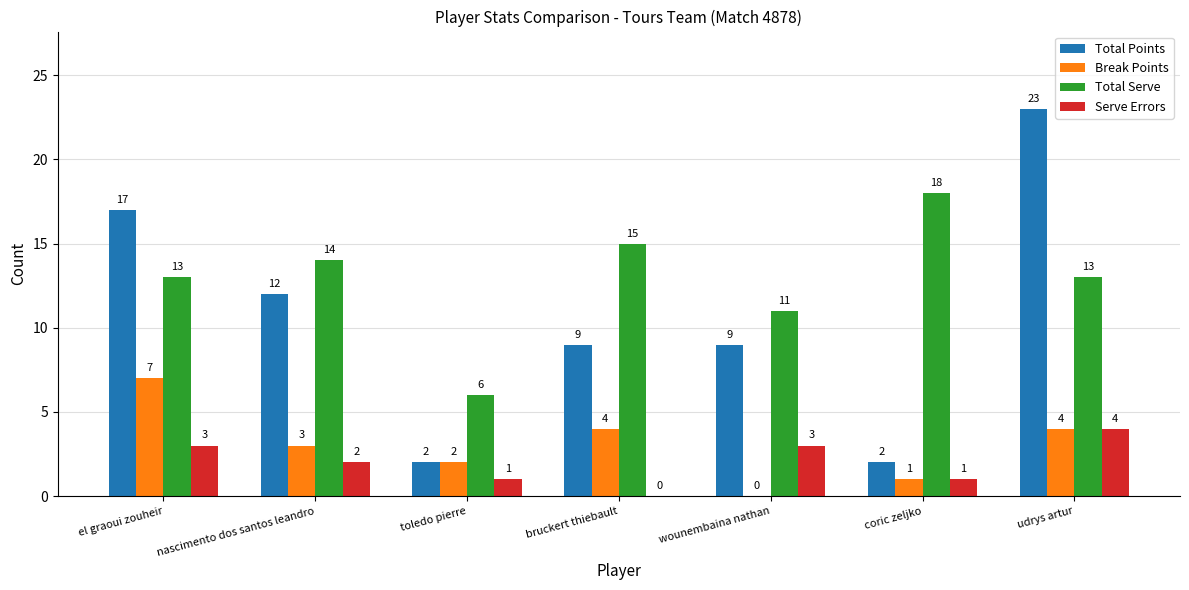

What is the maximum value for Total Points?

23